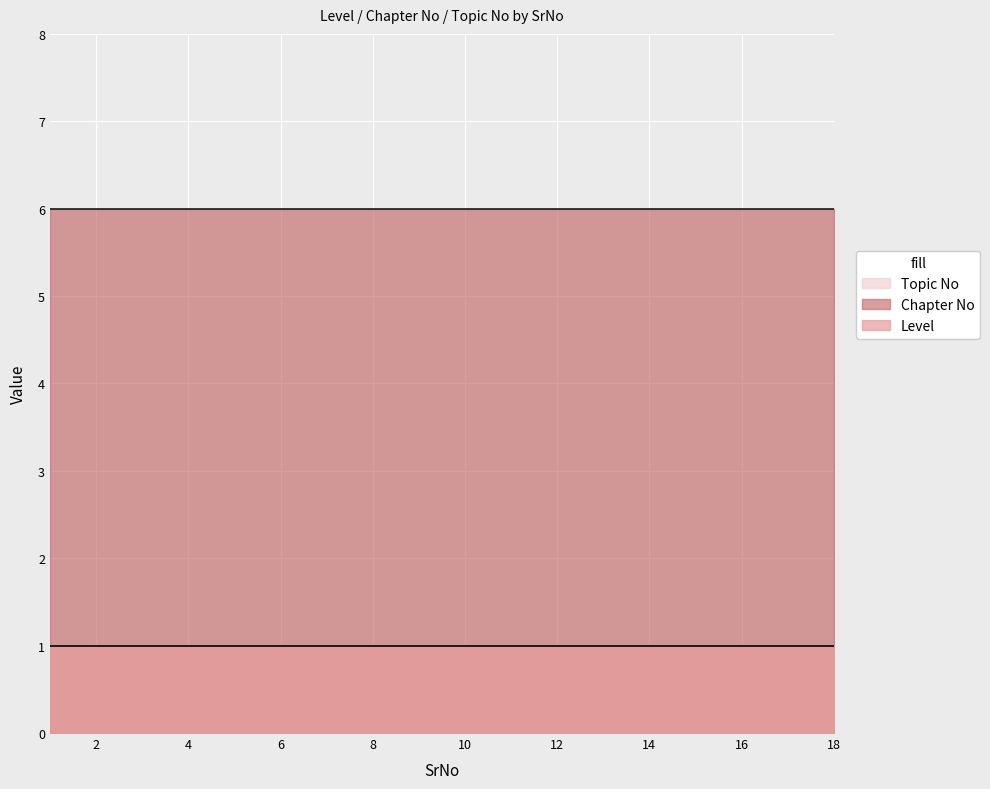

Reading left to right, list all the values displayed in this chart.

Level: 1	1	1	1	1	1	1	1	1	1	1	1	1	1	1	1	1	1
Chapter No: 6	6	6	6	6	6	6	6	6	6	6	6	6	6	6	6	6	6
Topic No: 1	1	1	1	1	1	1	1	1	1	1	1	1	1	1	1	1	1